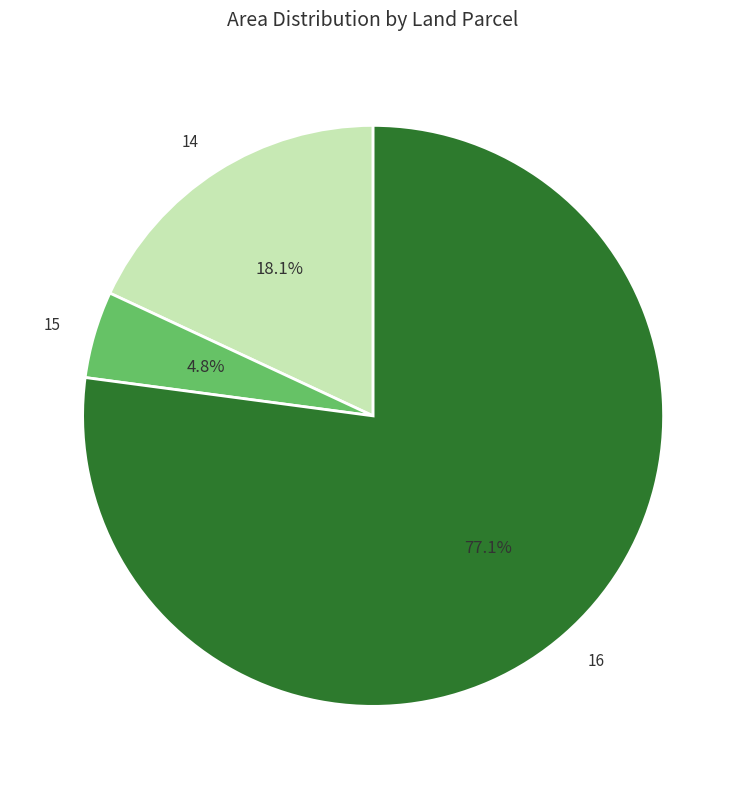

How many slices are in this pie chart?

3